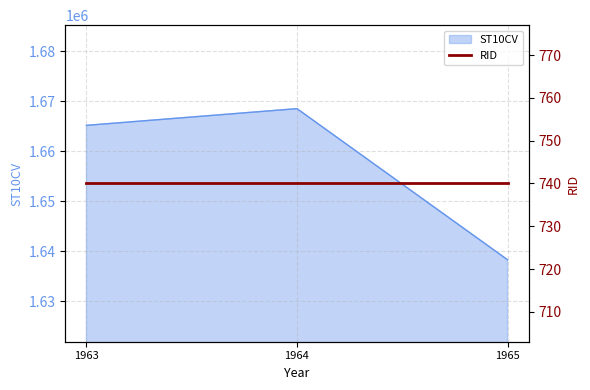

What is the sum of all values?

4971990